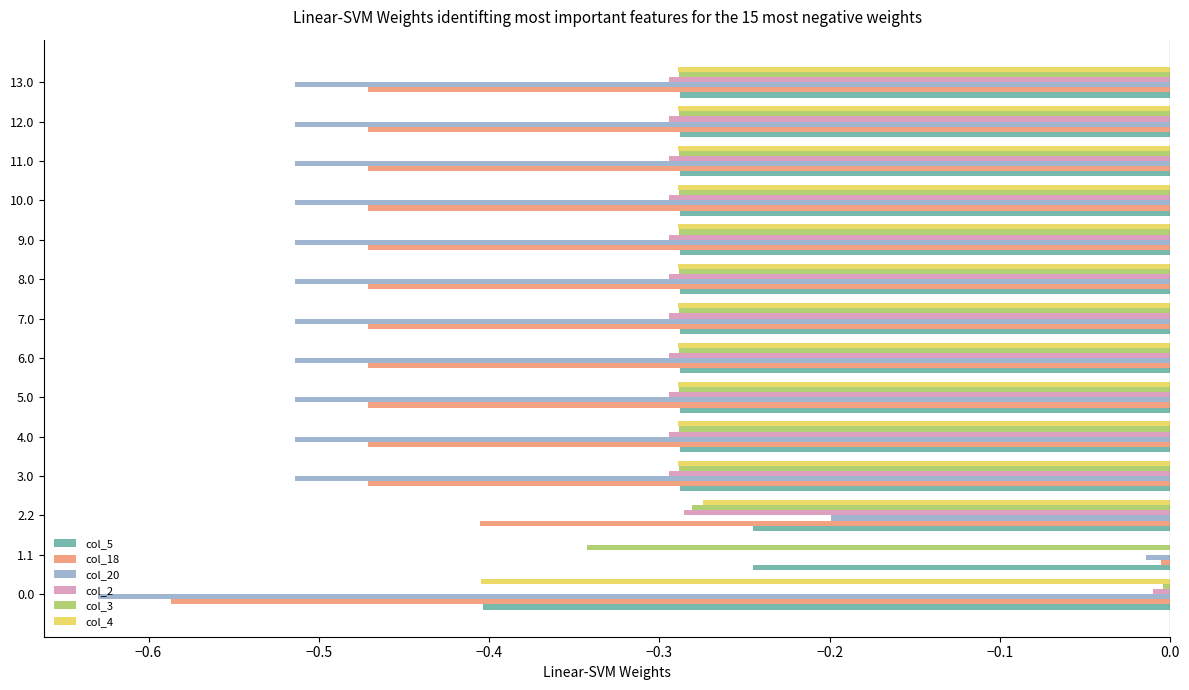

What is the sum of all col_2 values?

-3.5